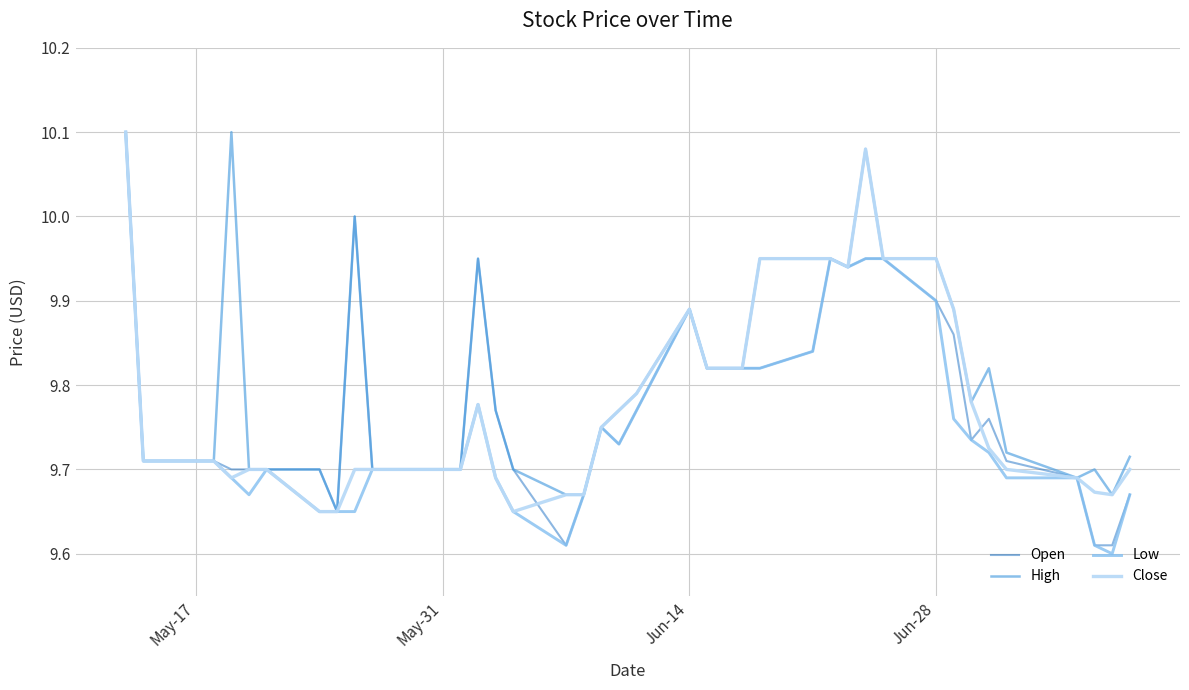

What are all the series names shown in the legend?

Open, High, Low, Close